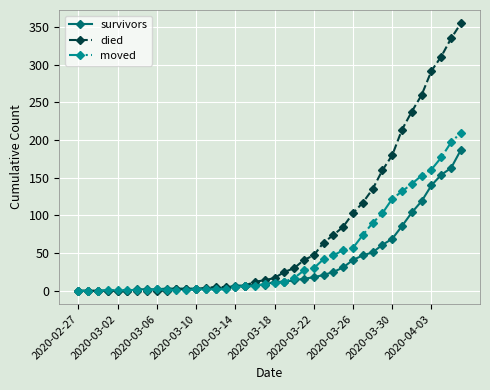

List the series in order of their overall mean, highest first.

died, moved, survivors